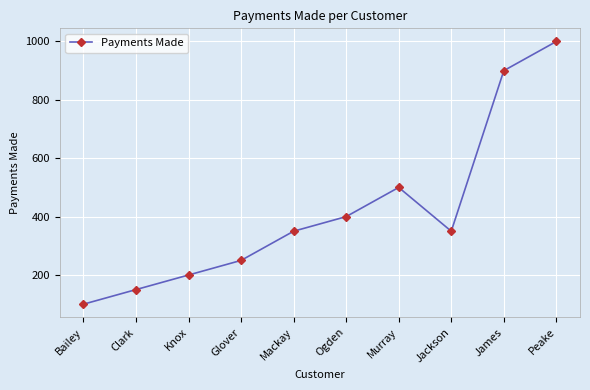

What is the sum of the values at Bailey and Clark?

250